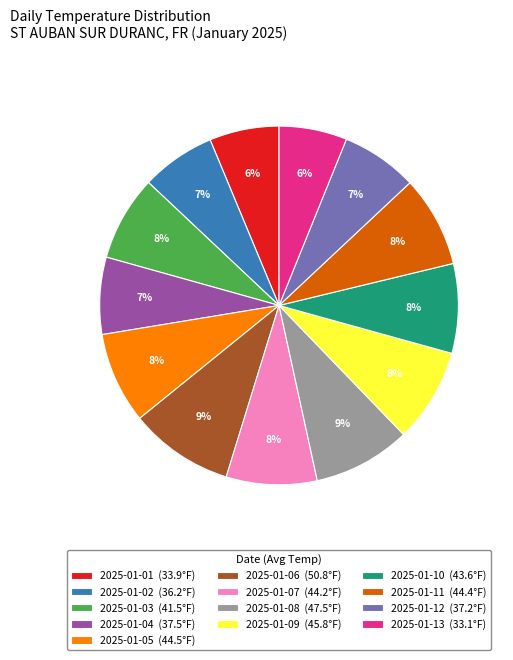

Is 2025-01-07 the majority of the pie?

No